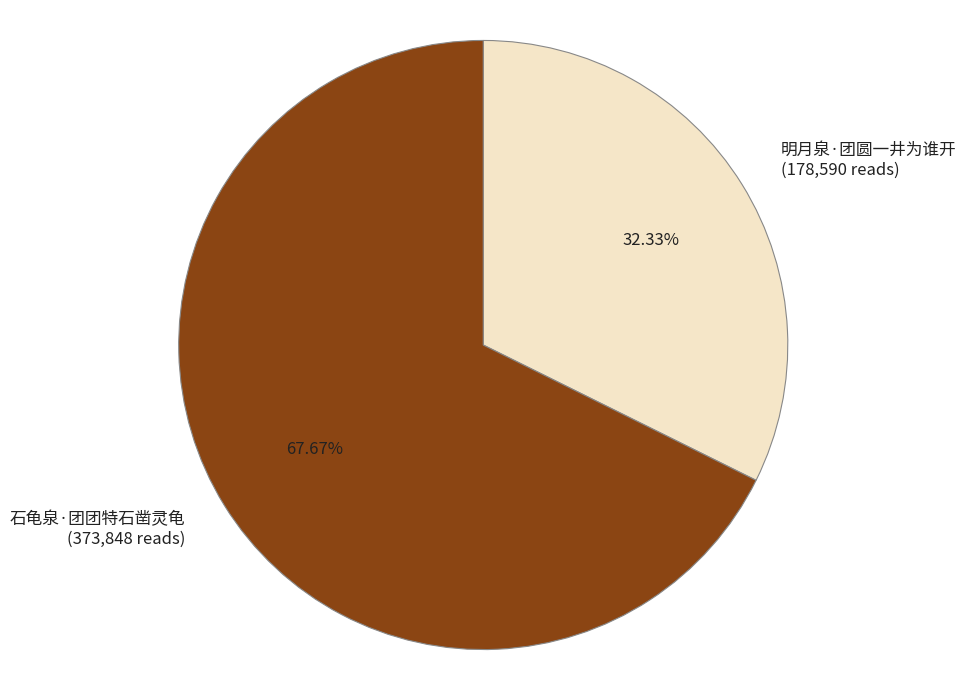

What is the smallest slice in the pie chart?

明月泉·团圆一井为谁开